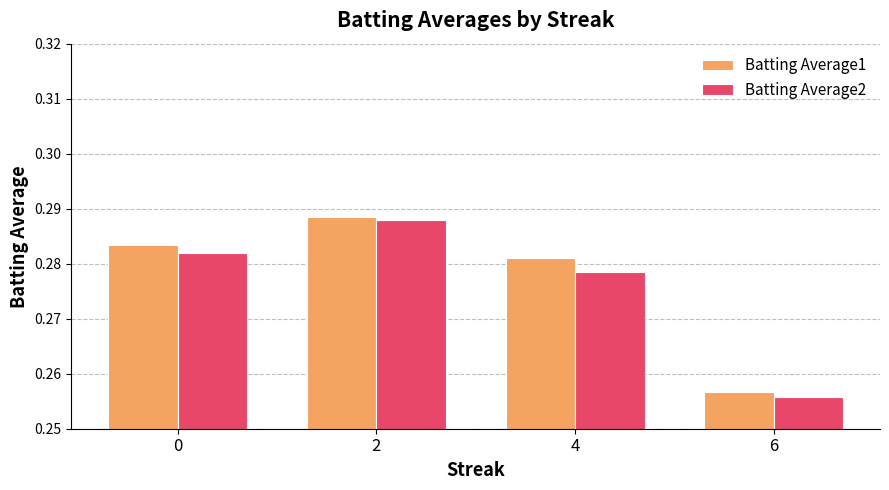

Which category has the lowest value in the Batting Average2 series?

6